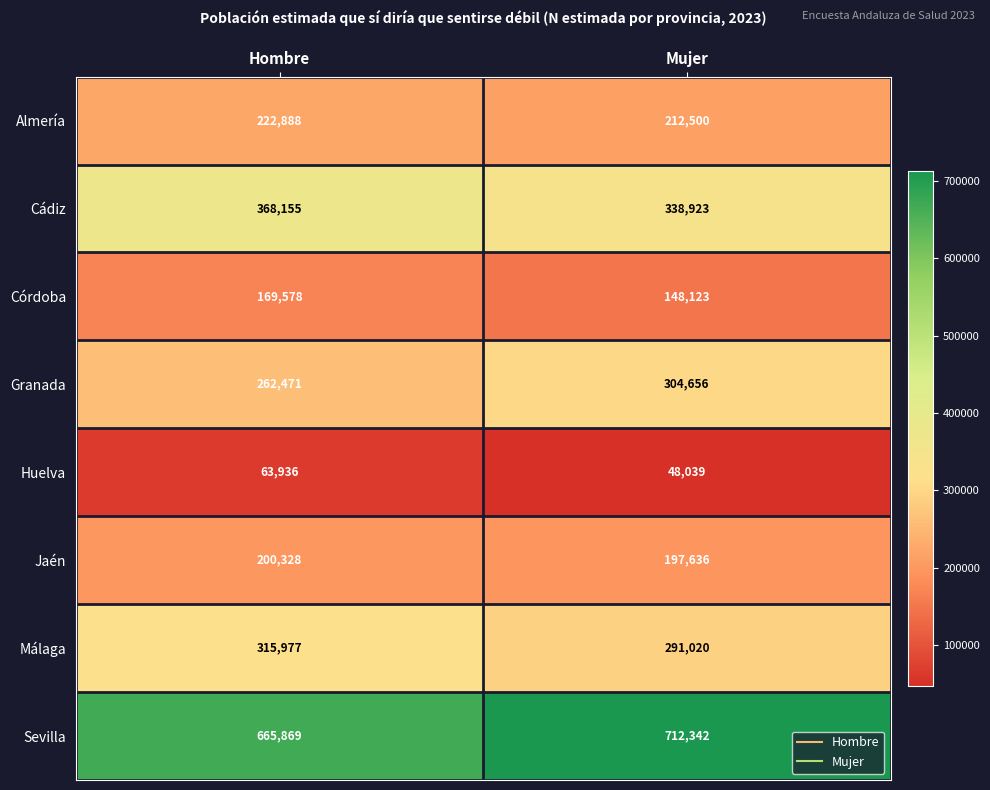

What is the sum of all Cádiz values?

707078